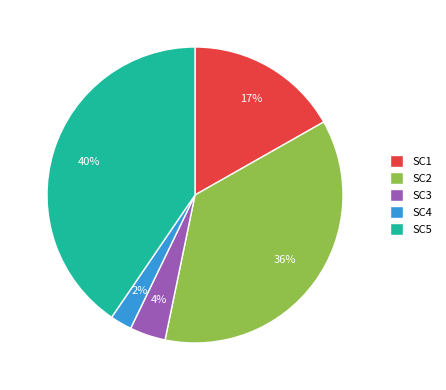

Do SC5 and SC3 together represent more than half of the pie?

No